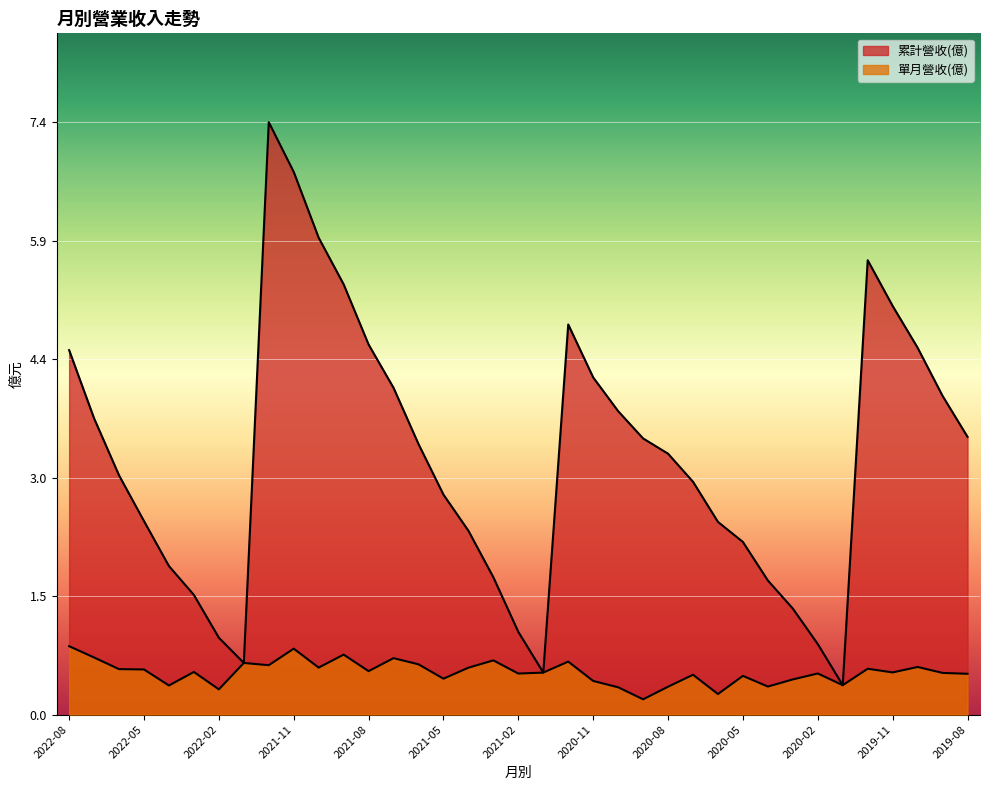

True or false: 單月營收(億) has a value of 1.2 at 2021-03.

False